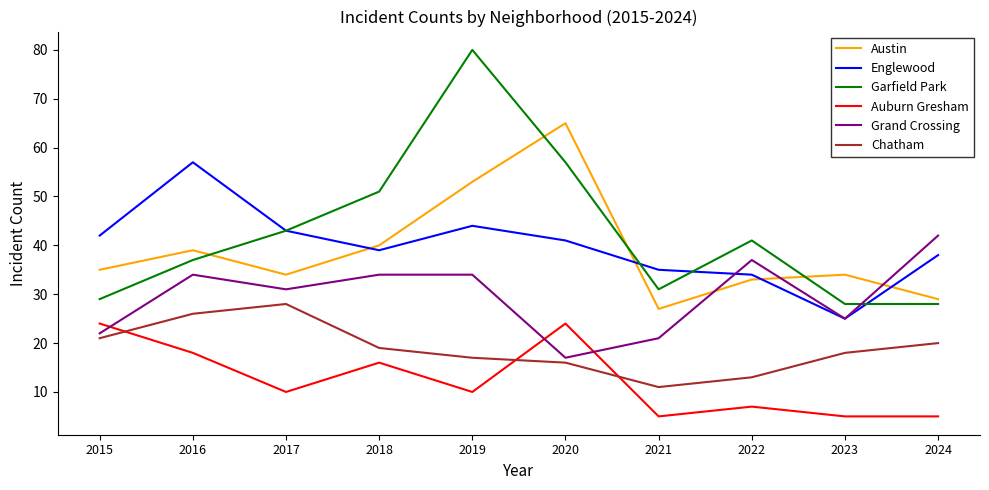

True or false: Auburn Gresham and Englewood cross at least once.

False